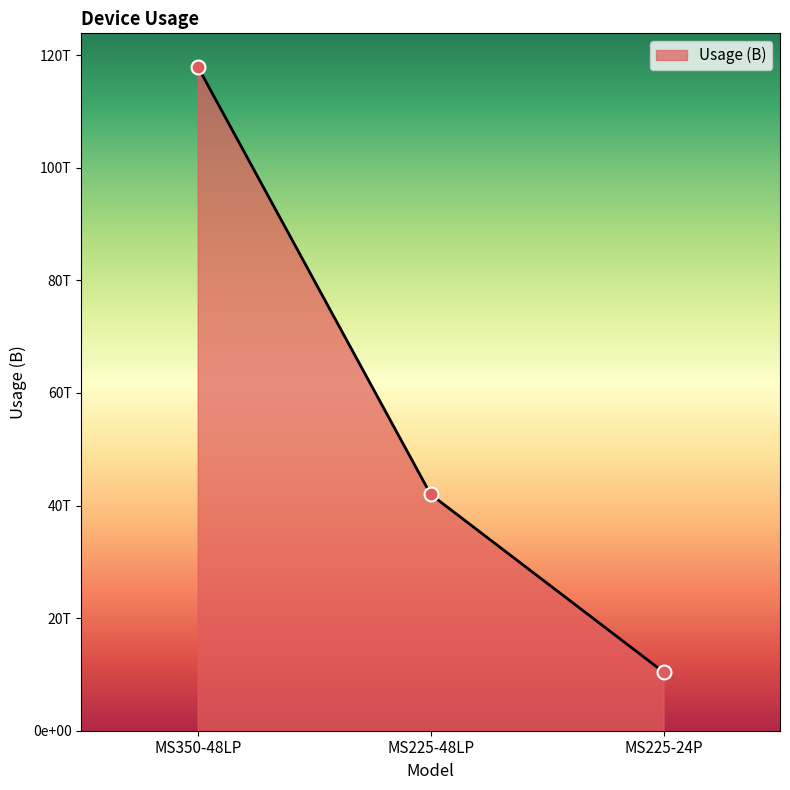

Which has a higher value, MS350-48LP or MS225-48LP?

MS350-48LP